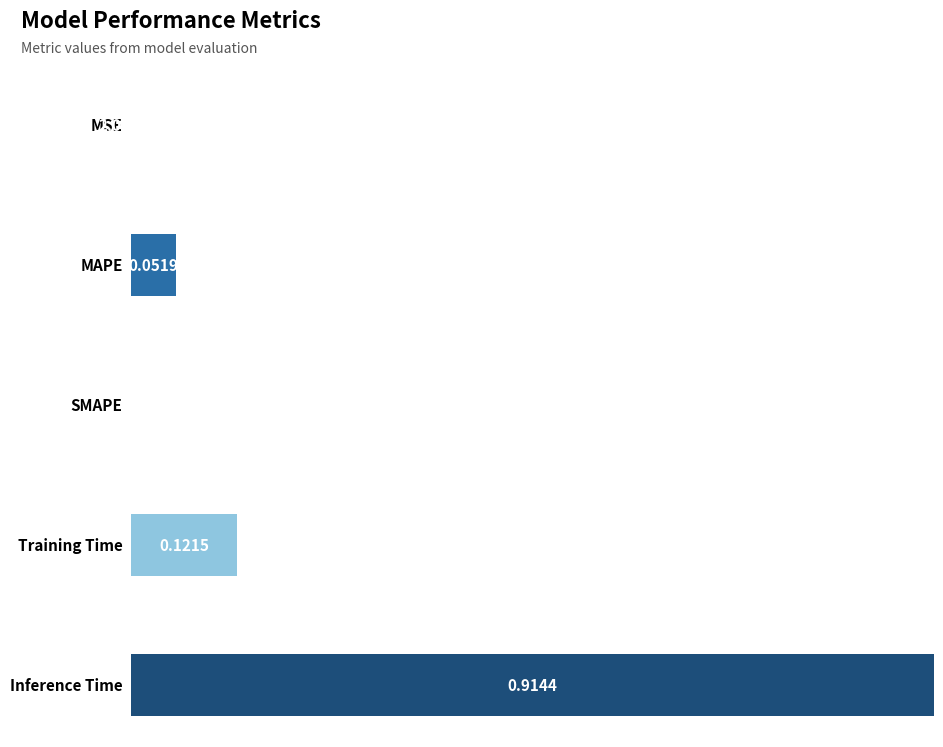

How many data points does each series have?

5